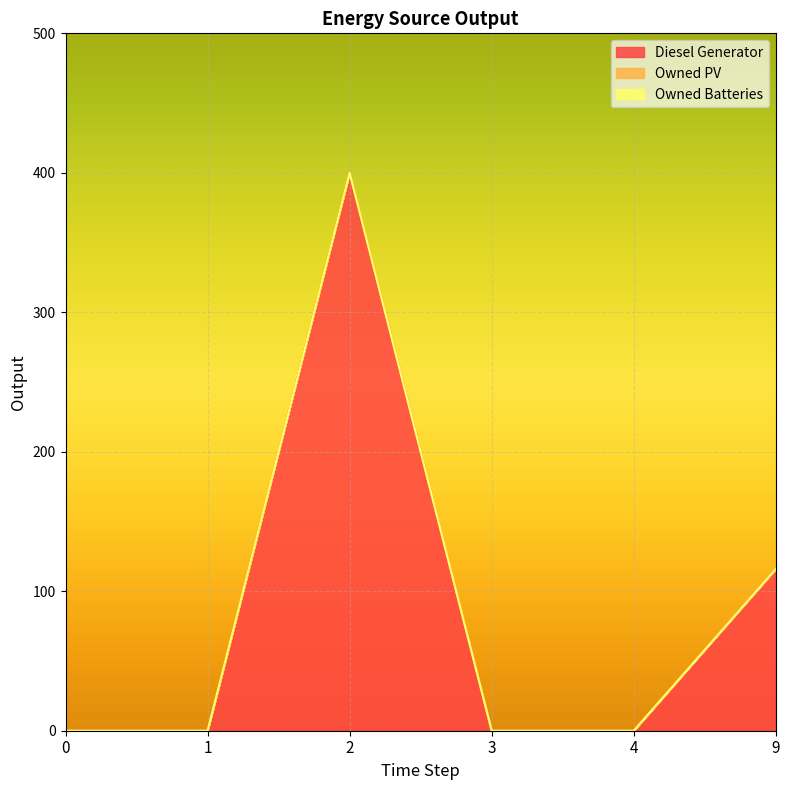

How many data points in Diesel Generator are above 0?

2